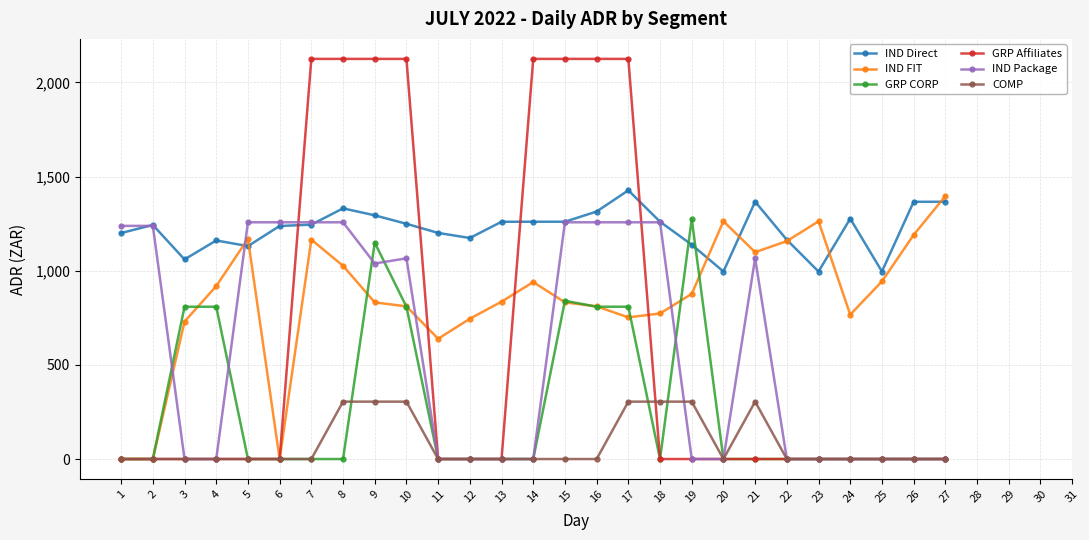

Where do GRP Affiliates and IND Direct first cross each other?

6 and 7